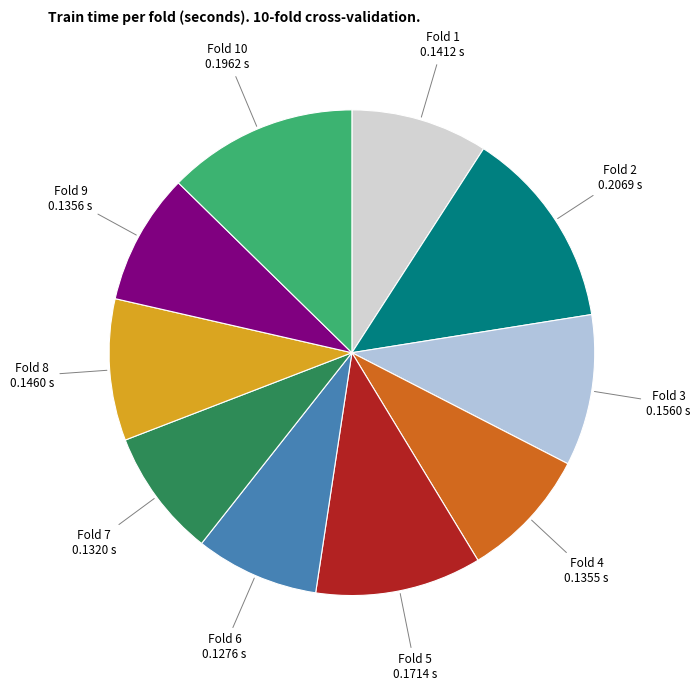

Combined, do Fold 6 and Fold 8 account for over 50%?

No